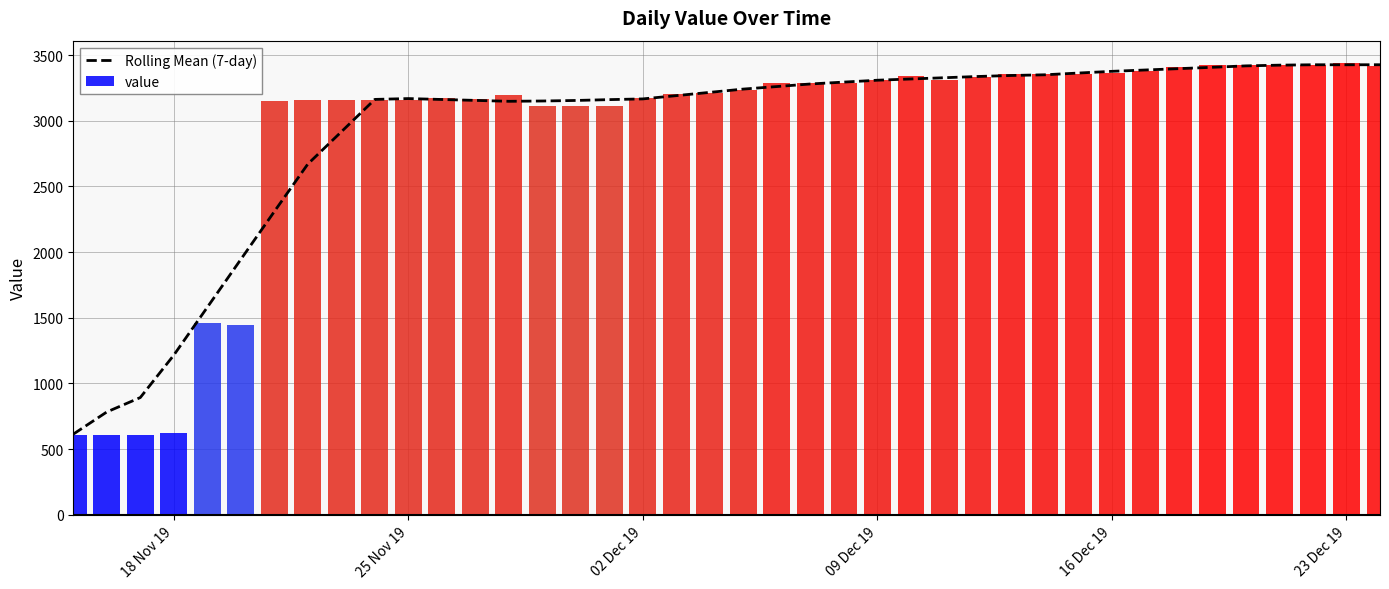

What is the minimum value for Rolling Mean (7-day)?

613.7